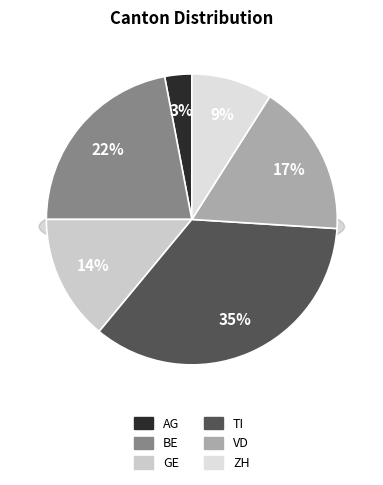

To the nearest percent, what percentage of the pie is BE?

22%